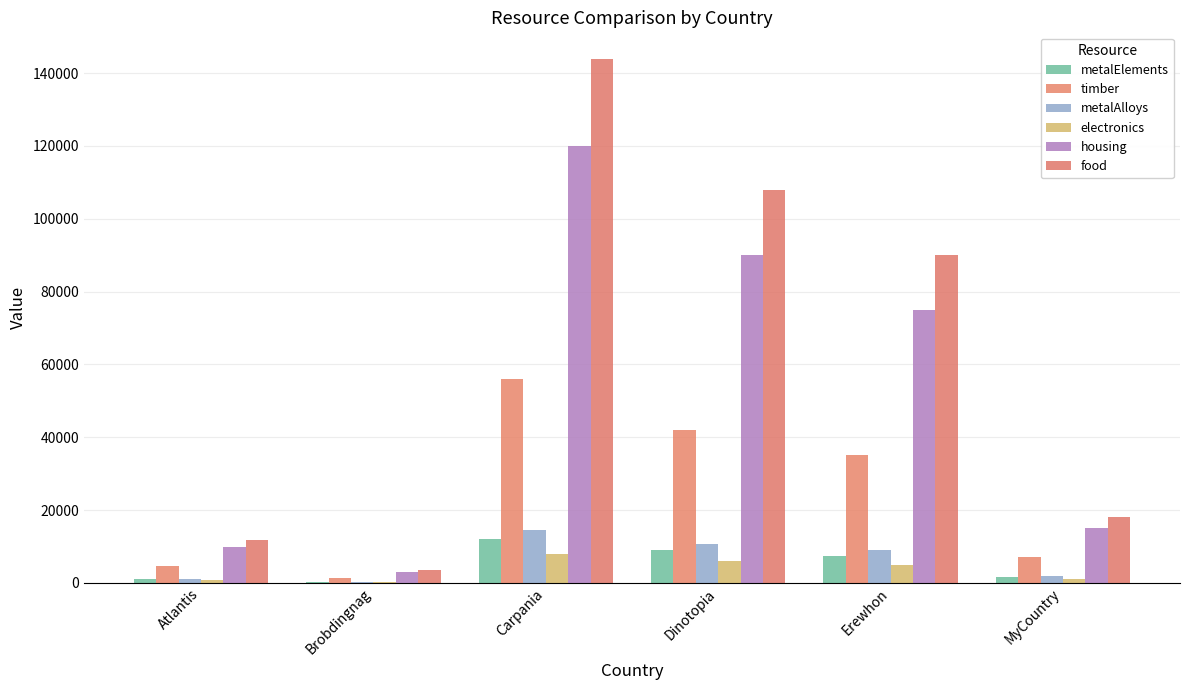

Which series has the widest spread of values?

food